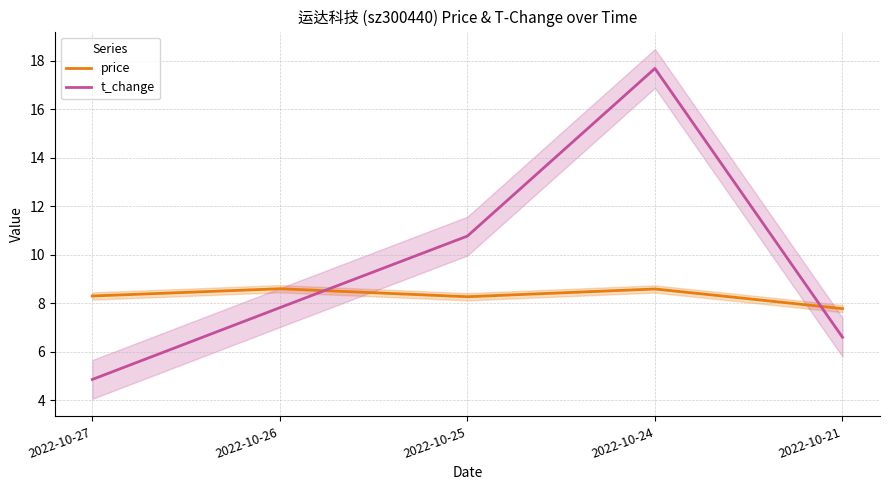

Does the chart have visible grid lines?

Yes